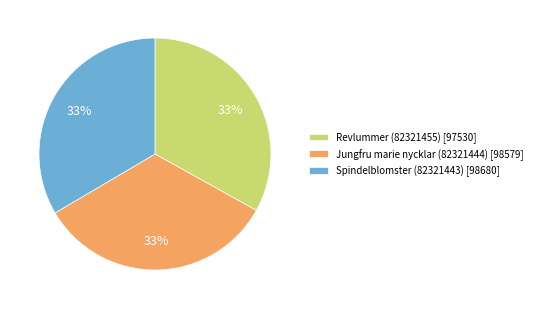

What percentage is the Spindelblomster (82321443) slice, to the nearest percent?

33%